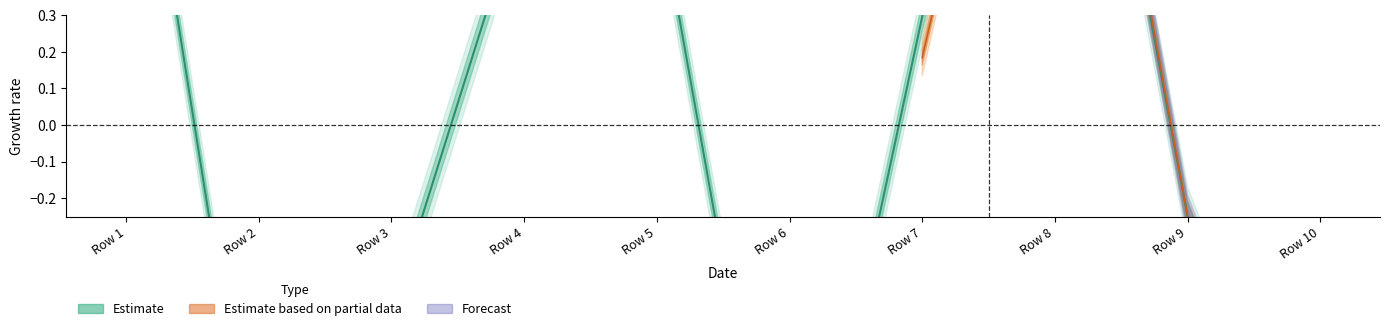

At which label is the value closest to 0?

Row 9